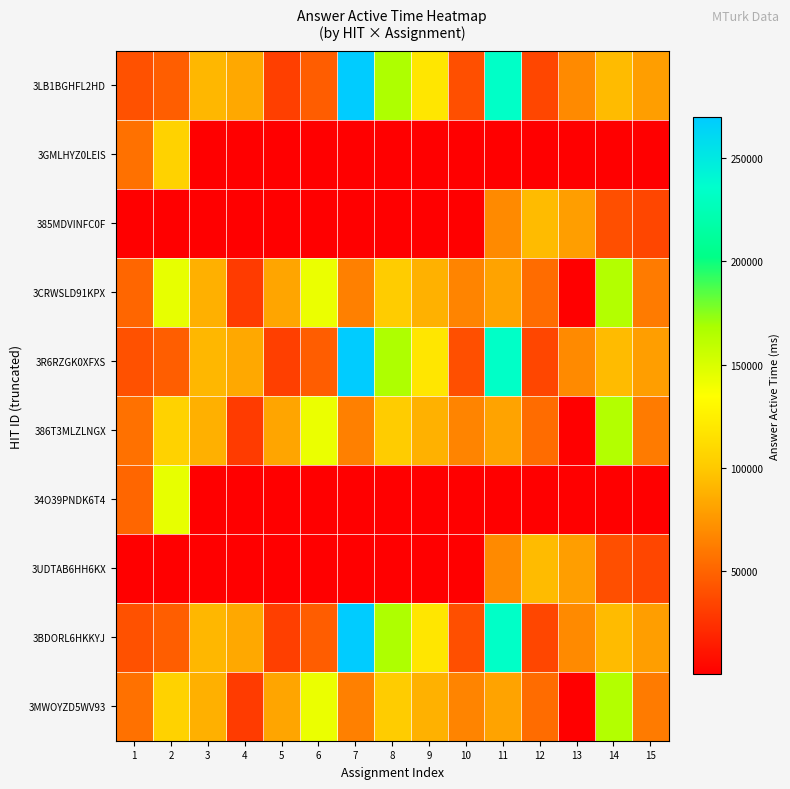

Reading left to right, extract all data points from this chart.

3LB1BGHFL2HD: 1=40591	2=47381	3=90758	4=83353	5=31655	6=46655	7=269665	8=166672	9=118703	10=40002	11=233663	12=35049	13=68498	14=92810	15=78799
3GMLHYZ0LEIS: 1=56749	2=105469	3=97	4=114	5=148	6=91	7=39	8=91	9=53	10=95	11=92	12=45	13=59	14=273	15=170
385MDVINFC0F: 1=173	2=82	3=63	4=31	5=99	6=53	7=57	8=53	9=65	10=104	11=68498	12=92810	13=78799	14=40002	15=35049
3CRWSLD91KPX: 1=50949	2=144304	3=87951	4=29946	5=81891	6=142348	7=63813	8=101502	9=88037	10=65457	11=81468	12=53767	13=172	14=164804	15=61127
3R6RZGK0XFXS: 1=40591	2=47381	3=90758	4=83353	5=31655	6=46655	7=269665	8=166672	9=118703	10=40002	11=233663	12=35049	13=68498	14=92810	15=78799
386T3MLZLNGX: 1=56749	2=105469	3=87951	4=29946	5=81891	6=142348	7=63813	8=101502	9=88037	10=65457	11=81468	12=53767	13=172	14=164804	15=61127
34O39PNDK6T4: 1=50949	2=144304	3=97	4=114	5=148	6=91	7=39	8=91	9=53	10=95	11=92	12=45	13=59	14=273	15=170
3UDTAB6HH6KX: 1=173	2=82	3=63	4=31	5=99	6=53	7=57	8=53	9=65	10=104	11=68498	12=92810	13=78799	14=40002	15=35049
3BDORL6HKKYJ: 1=40591	2=47381	3=90758	4=83353	5=31655	6=46655	7=269665	8=166672	9=118703	10=40002	11=233663	12=35049	13=68498	14=92810	15=78799
3MWOYZD5WV93: 1=56749	2=105469	3=87951	4=29946	5=81891	6=142348	7=63813	8=101502	9=88037	10=65457	11=81468	12=53767	13=172	14=164804	15=61127